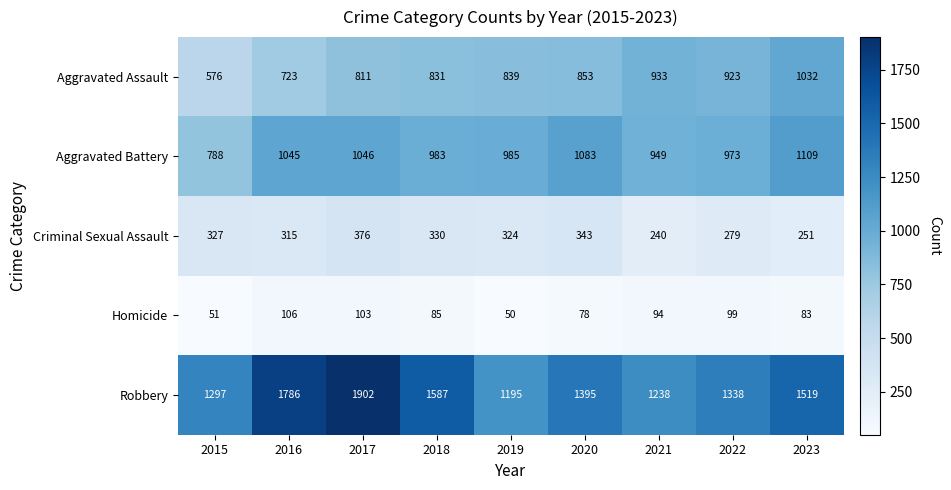

Where does the Homicide series first go above 85?

2016